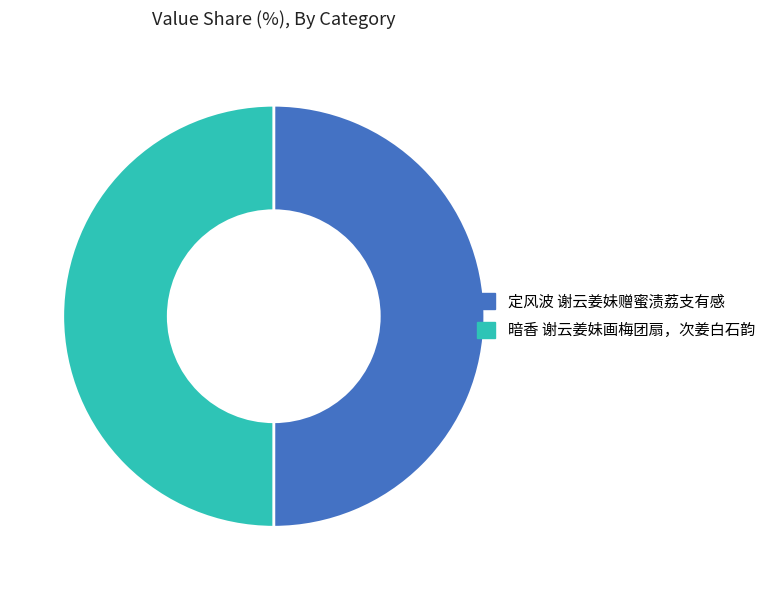

What is the ratio of the value at 定风波 谢云姜妹赠蜜渍荔支有感 to the value at 暗香 谢云姜妹画梅团扇，次姜白石韵?

1.0